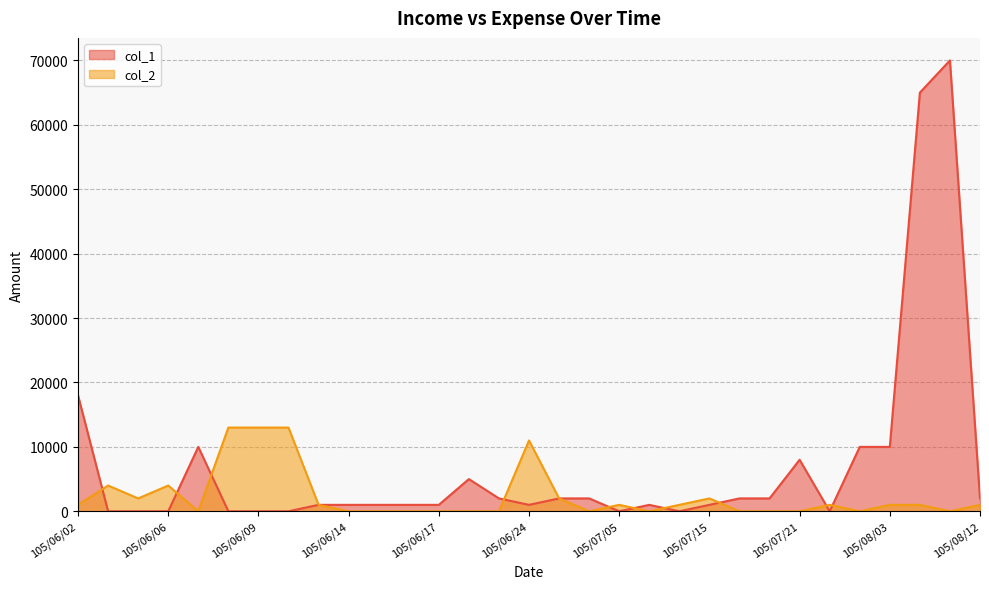

At which category does the chart reach its minimum across all series?

105/06/03